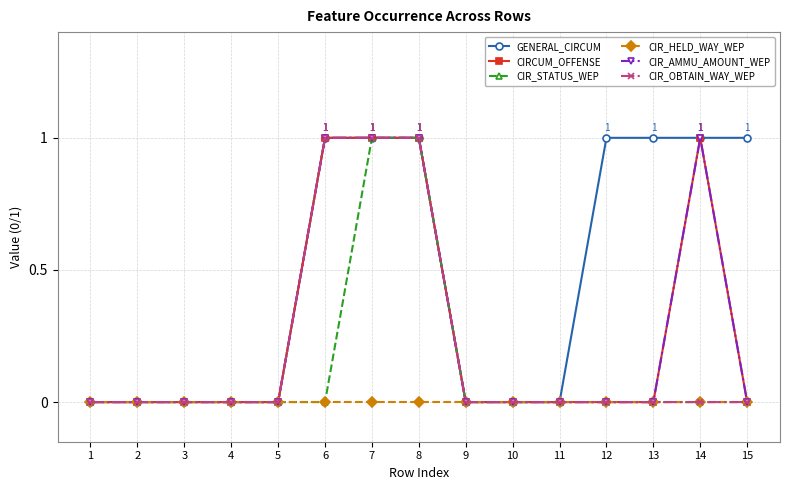

Where is CIR_HELD_WAY_WEP nearest to the value 0?

1